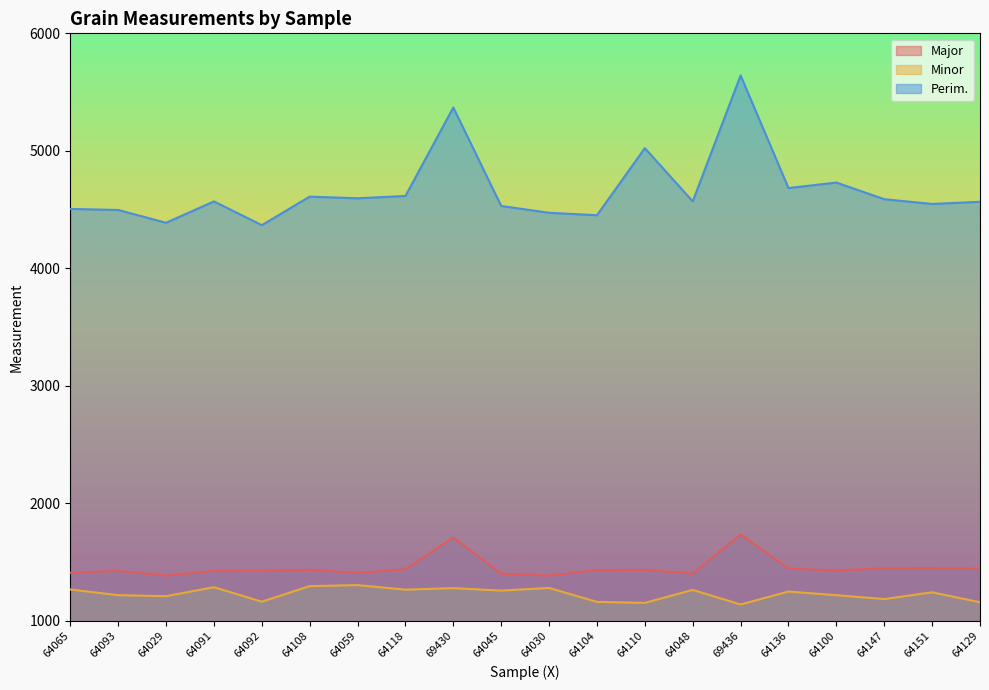

What are all the series names shown in the legend?

Major, Minor, Perim.